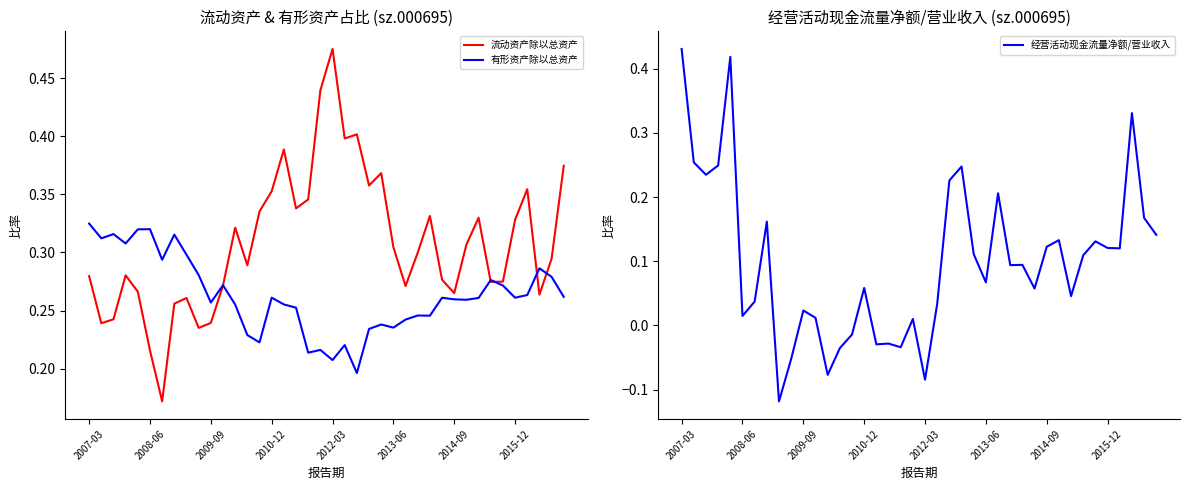

Reading left to right, what are all the values shown in this chart?

流动资产除以总资产: 0.3	0.2	0.2	0.3	0.3	0.2	0.2	0.3	0.3	0.2	0.2	0.3	0.3	0.3	0.3	0.4	0.4	0.3	0.3	0.4	0.5	0.4	0.4	0.4	0.4	0.3	0.3	0.3	0.3	0.3	0.3	0.3	0.3	0.3	0.3	0.3	0.4	0.3	0.3	0.4
有形资产除以总资产: 0.3	0.3	0.3	0.3	0.3	0.3	0.3	0.3	0.3	0.3	0.3	0.3	0.3	0.2	0.2	0.3	0.3	0.3	0.2	0.2	0.2	0.2	0.2	0.2	0.2	0.2	0.2	0.2	0.2	0.3	0.3	0.3	0.3	0.3	0.3	0.3	0.3	0.3	0.3	0.3
经营活动现金流量净额/营业收入: 0.4	0.3	0.2	0.2	0.4	0.0	0.0	0.2	-0.1	-0.1	0.0	0.0	-0.1	-0.0	-0.0	0.1	-0.0	-0.0	-0.0	0.0	-0.1	0.0	0.2	0.2	0.1	0.1	0.2	0.1	0.1	0.1	0.1	0.1	0.0	0.1	0.1	0.1	0.1	0.3	0.2	0.1